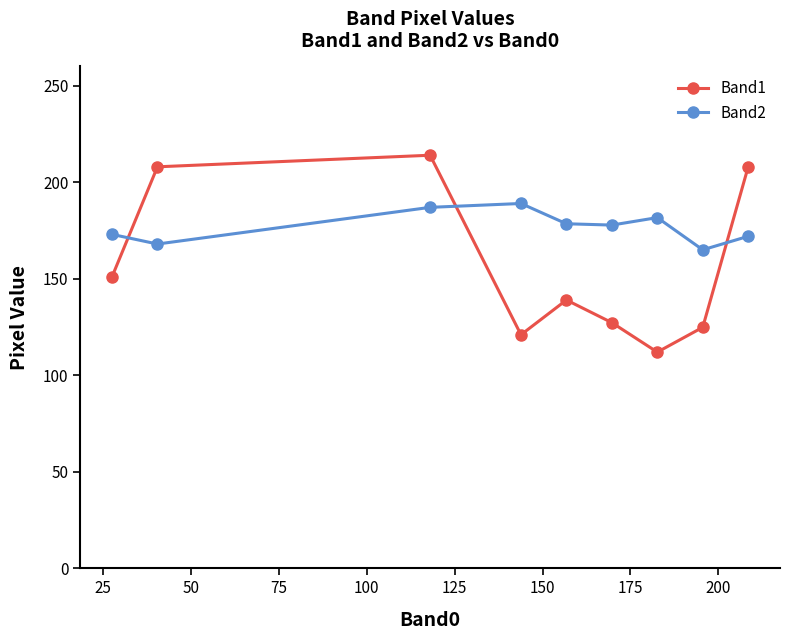

What is the greatest value displayed?

214.0